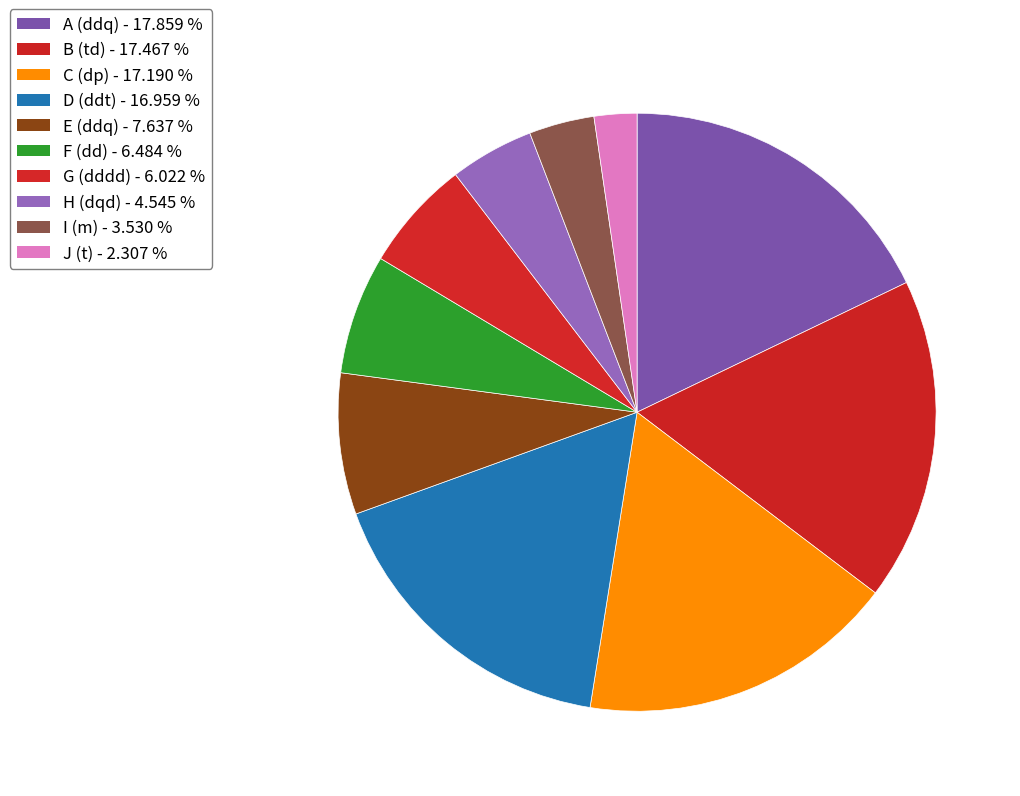

To the nearest percent, what is the average slice percentage?

10%